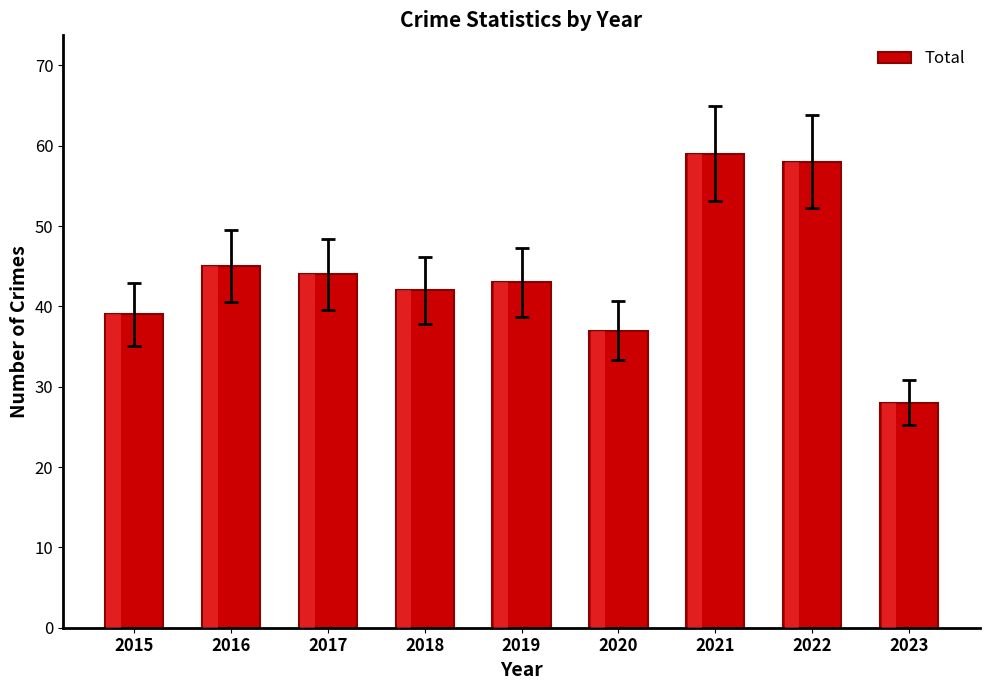

What is the change in value from 2015 to 2022?

+19